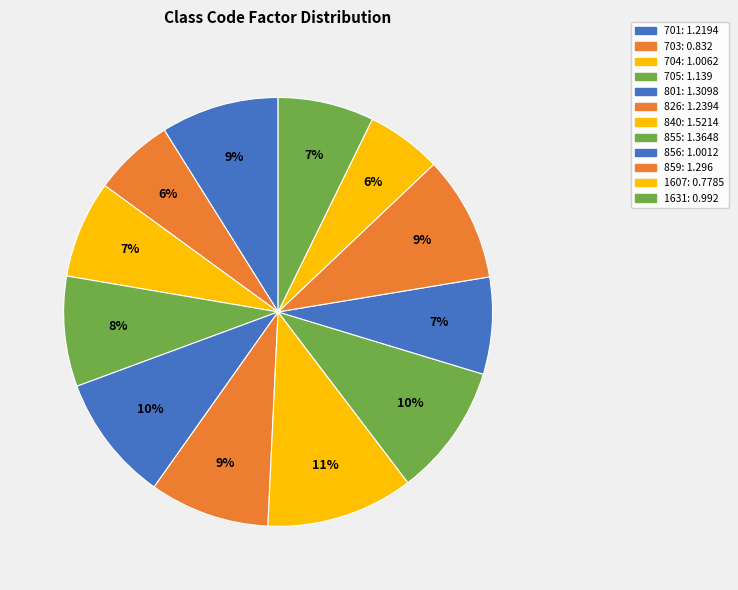

Is 705 the majority of the pie?

No